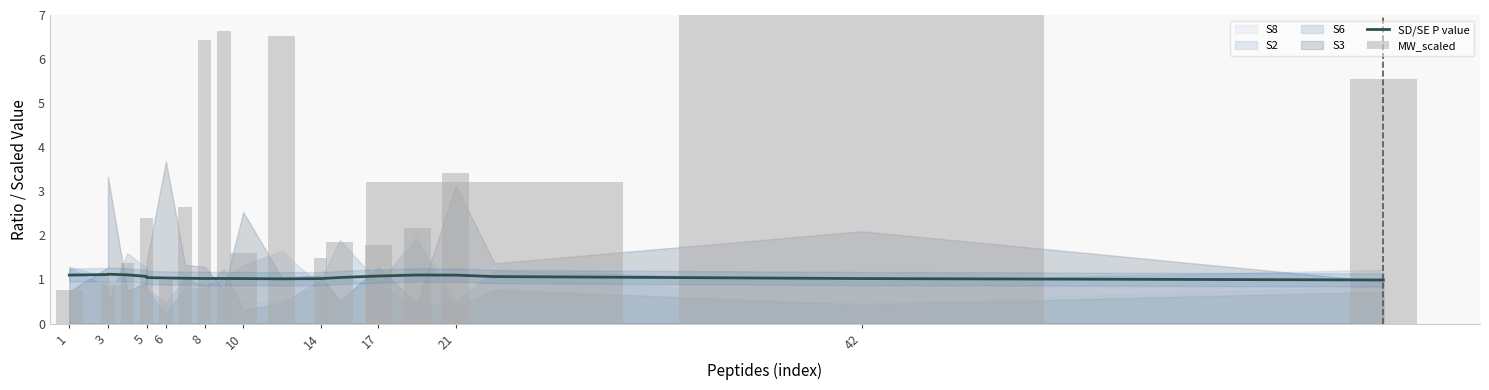

What is the maximum value for SD/SE P value?

1.1